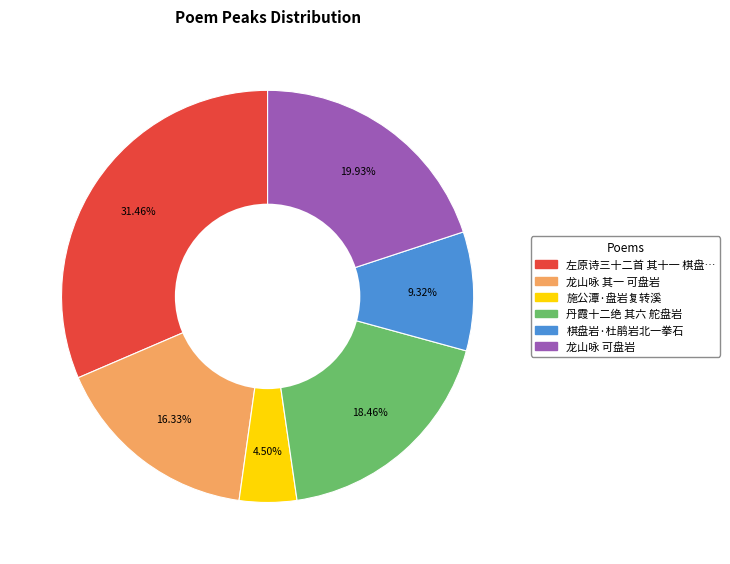

How many segments does this pie chart have?

6